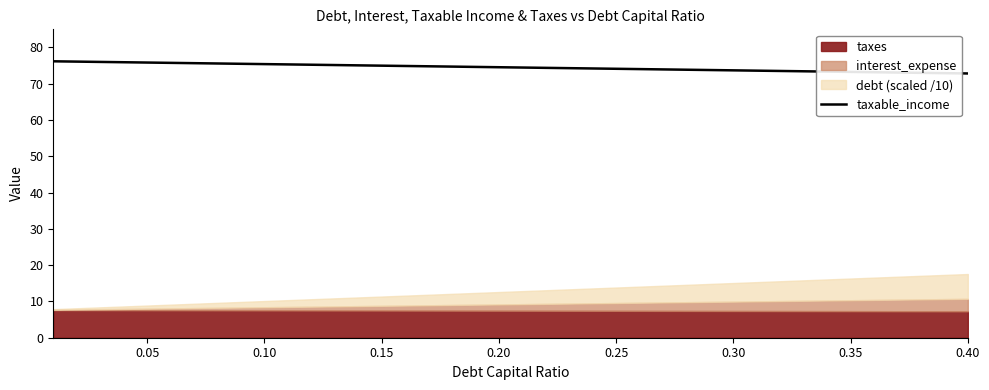

What is the minimum value for taxable_income?

72.8